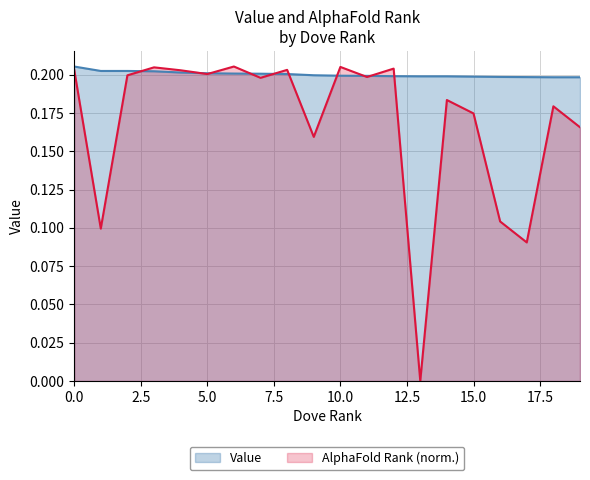

Reading left to right, list all the values displayed in this chart.

Value: 0=0.2	1=0.2	2=0.2	3=0.2	4=0.2	5=0.2	6=0.2	7=0.2	8=0.2	9=0.2	10=0.2	11=0.2	12=0.2	13=0.2	14=0.2	15=0.2	16=0.2	17=0.2	18=0.2	19=0.2
AlphaFold Rank: 0=0.2	1=0.1	2=0.2	3=0.2	4=0.2	5=0.2	6=0.2	7=0.2	8=0.2	9=0.2	10=0.2	11=0.2	12=0.2	13=0.0	14=0.2	15=0.2	16=0.1	17=0.1	18=0.2	19=0.2